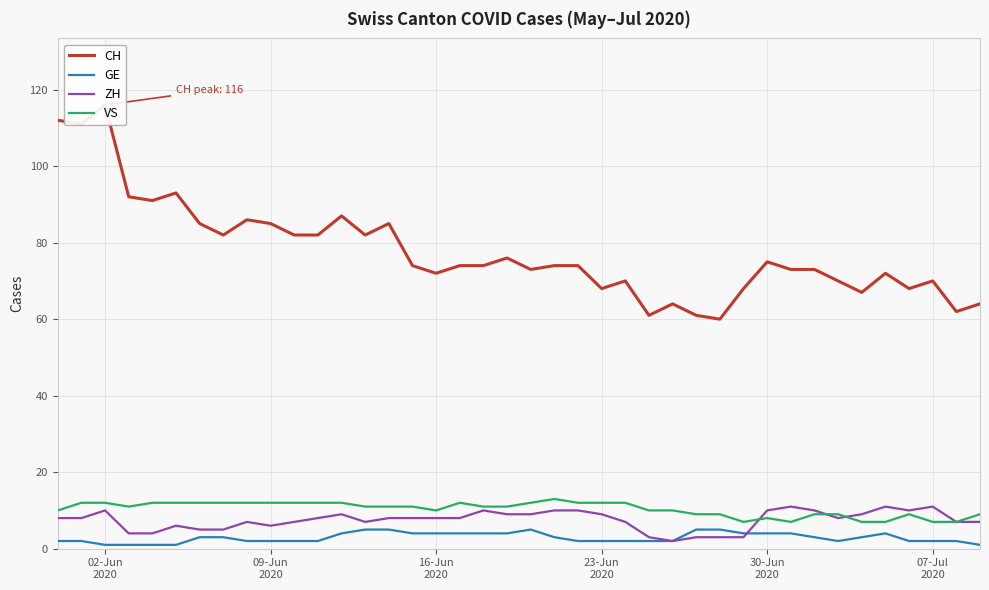

What is the highest value of the ZH series?

11